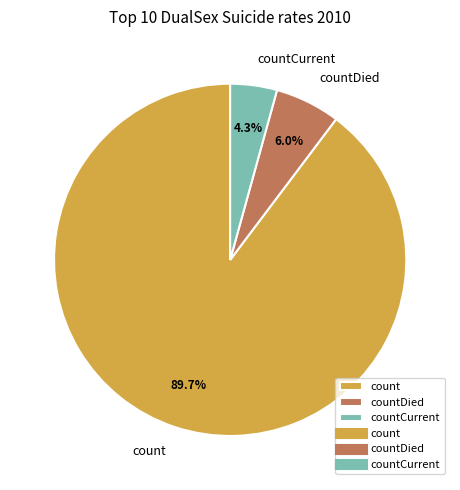

How many slices are in this pie chart?

3